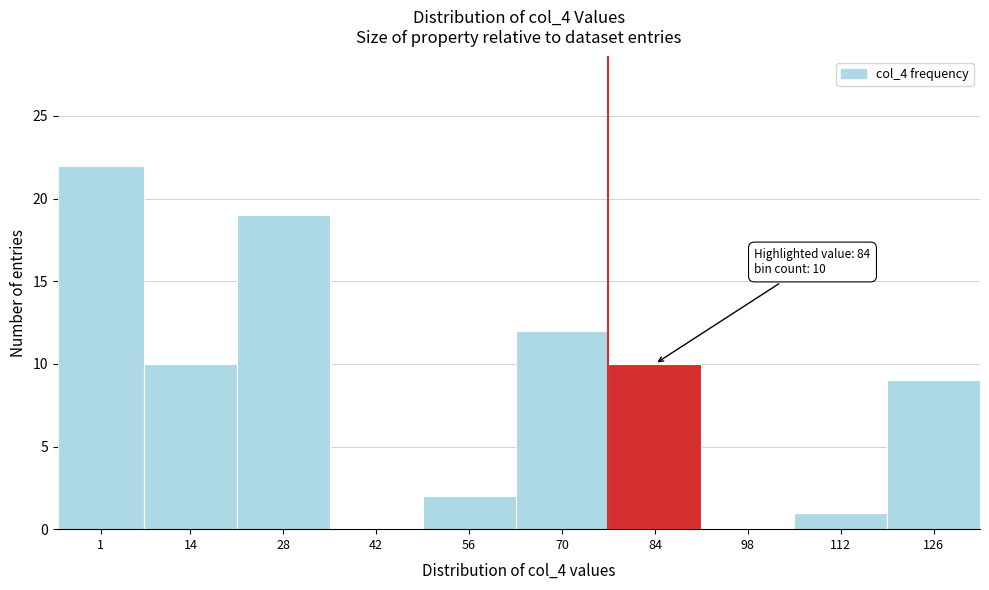

Reading right to left, list all the values displayed in this chart.

126=9	112=1	98=0	84=10	70=12	56=2	42=0	28=19	14=10	1=22